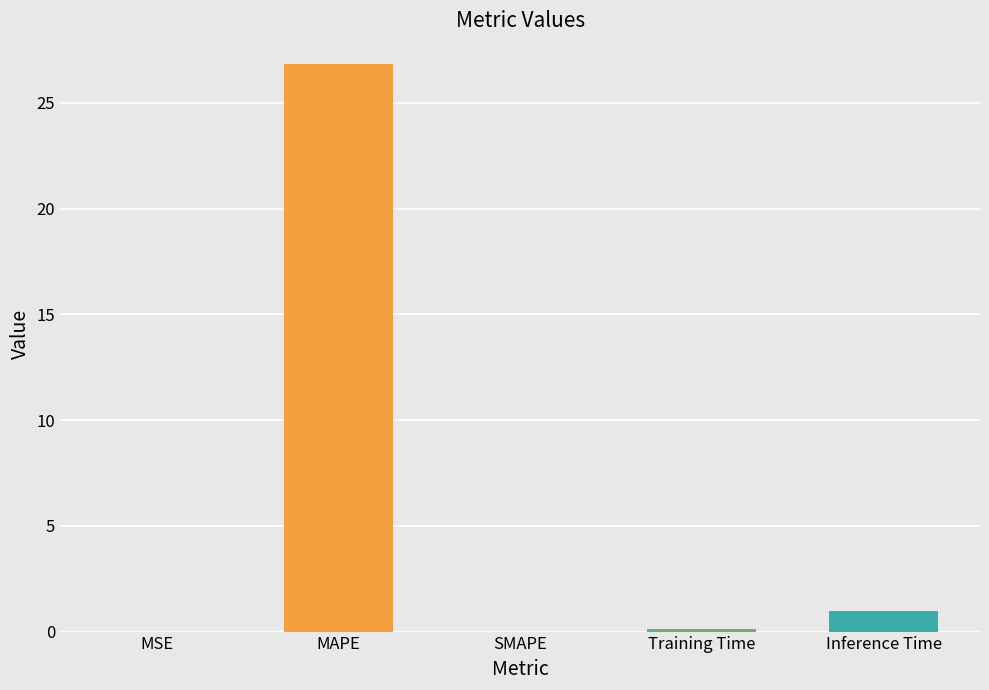

Is it true that the value at MAPE is 26.9?

True